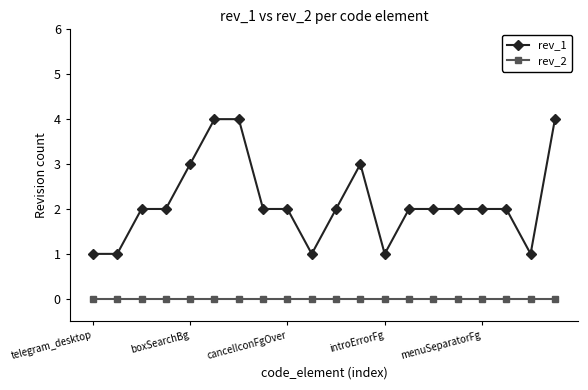

True or false: rev_1 and rev_2 intersect in this chart.

False